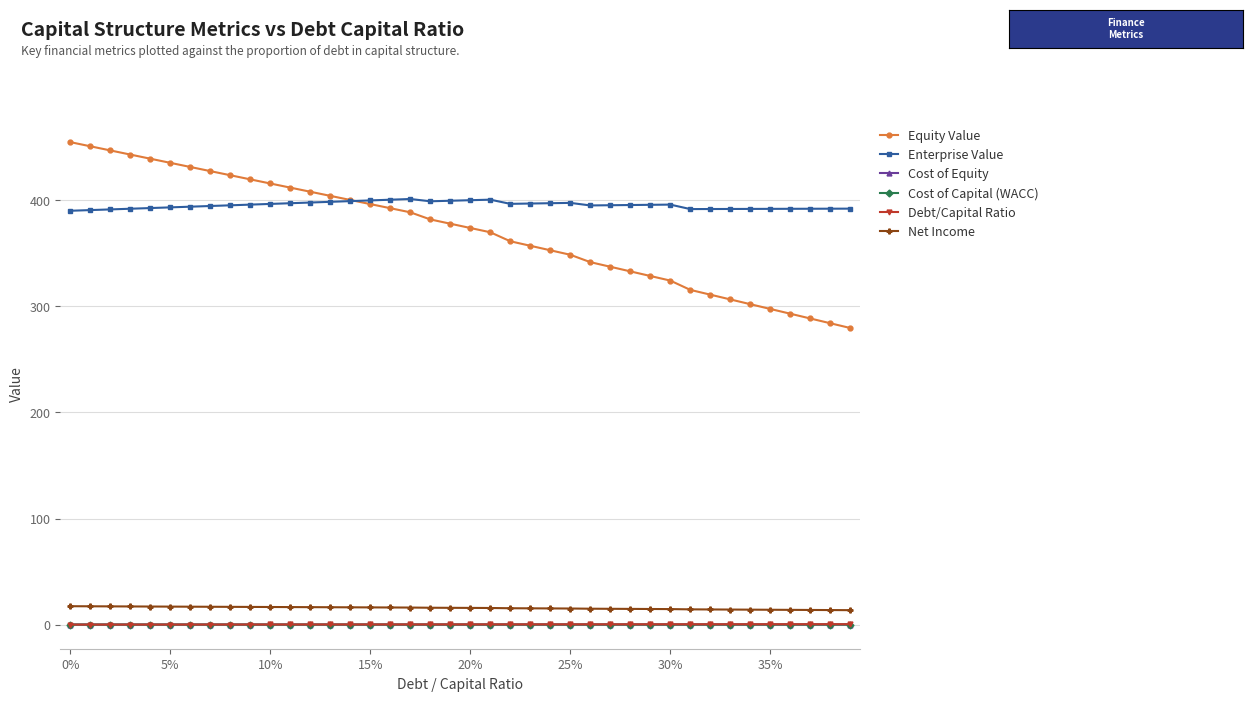

Which series has the widest spread of values?

Equity Value